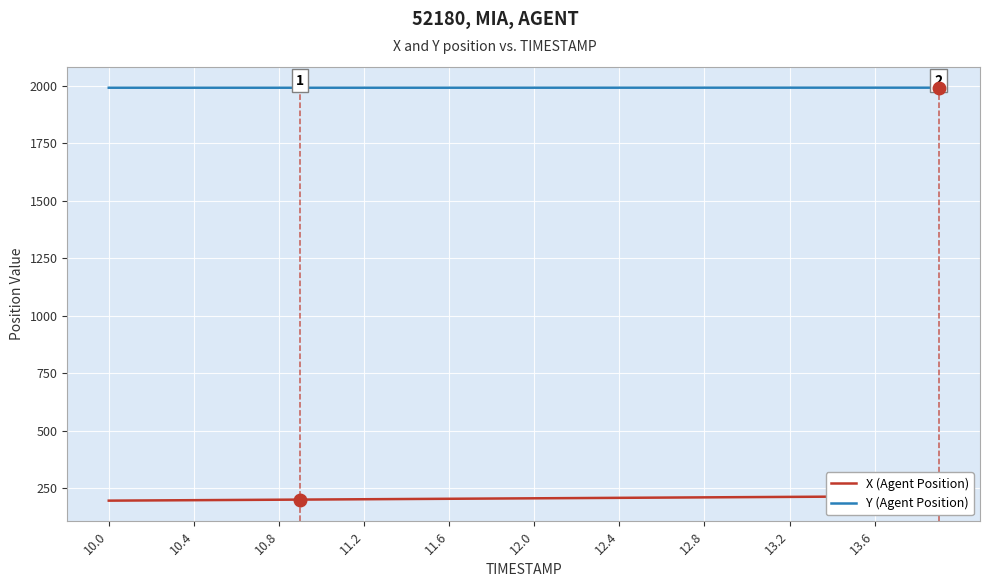

The value of Y (Agent Position) at 10.4 is 1990.4. True or false?

True